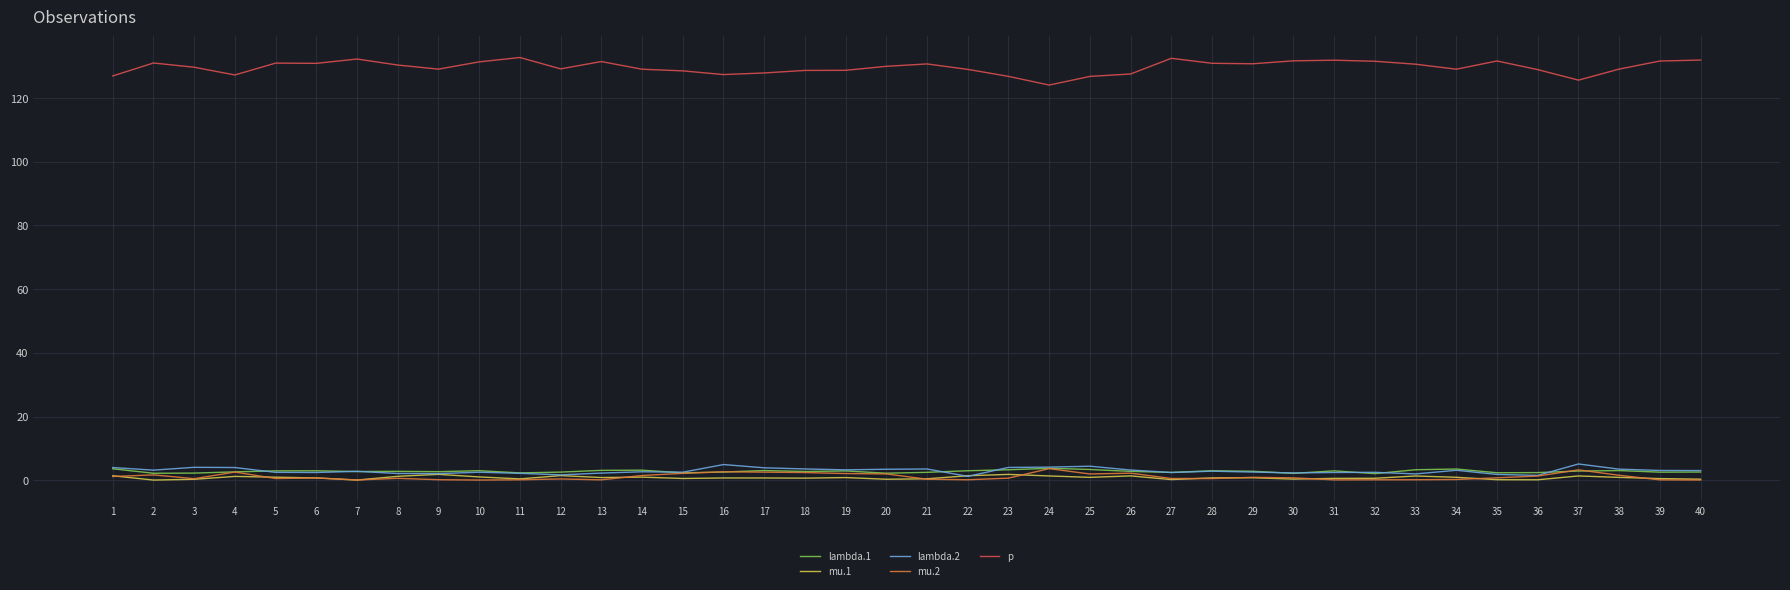

What is the lowest value of the p series?

124.1